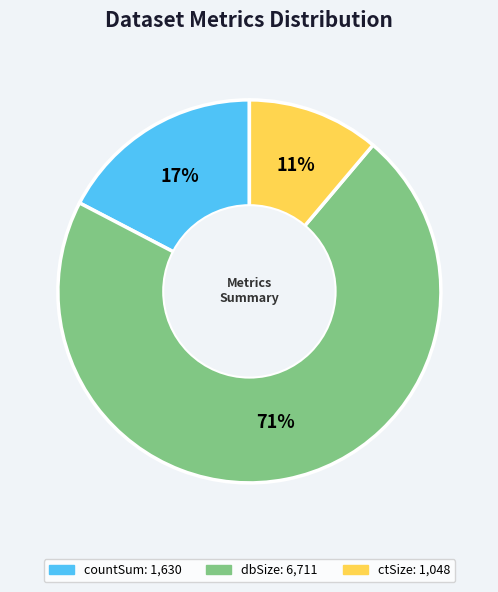

Does any single category account for the majority?

Yes